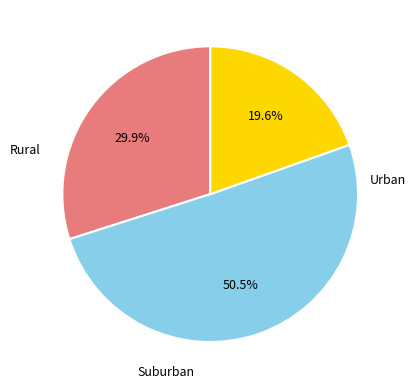

Is there a majority slice in this chart?

Yes